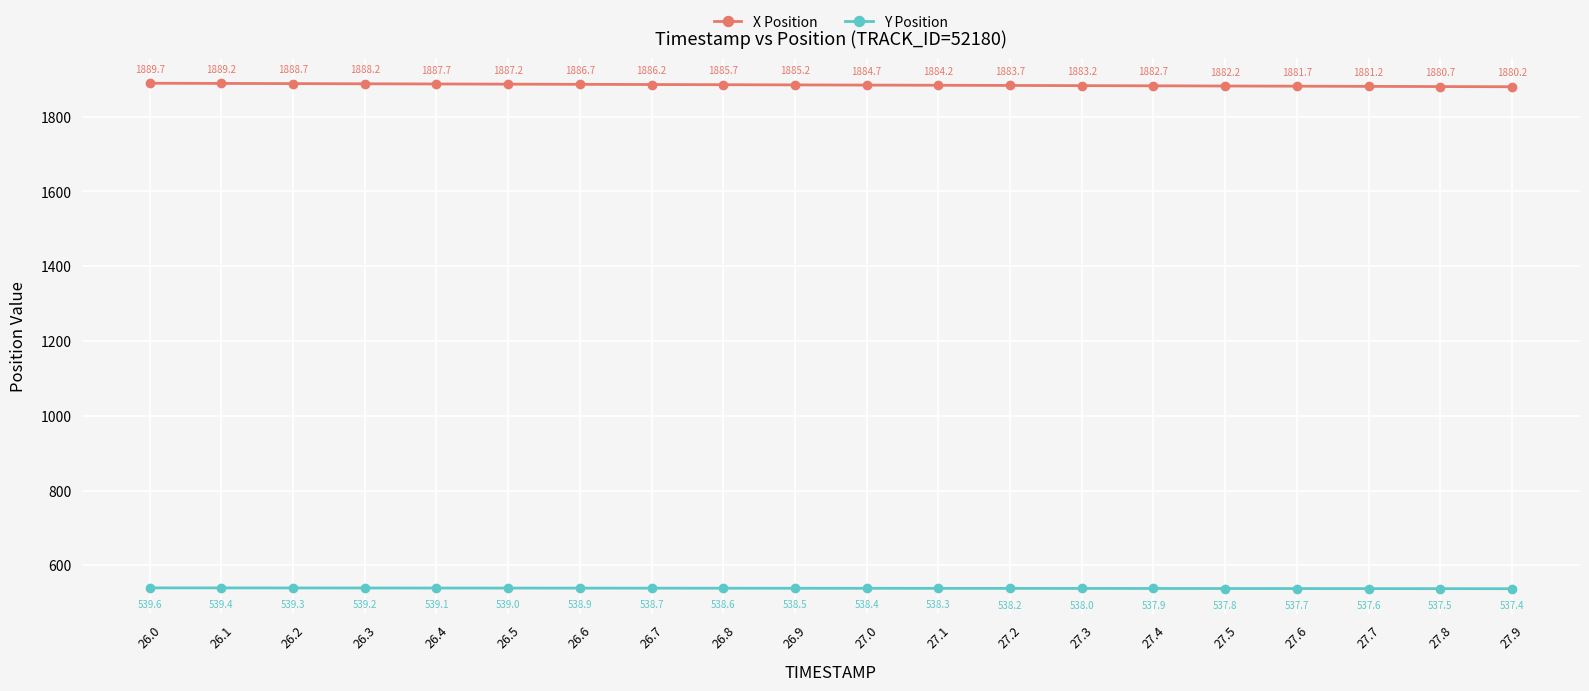

What is the maximum value shown in the chart?

1889.7